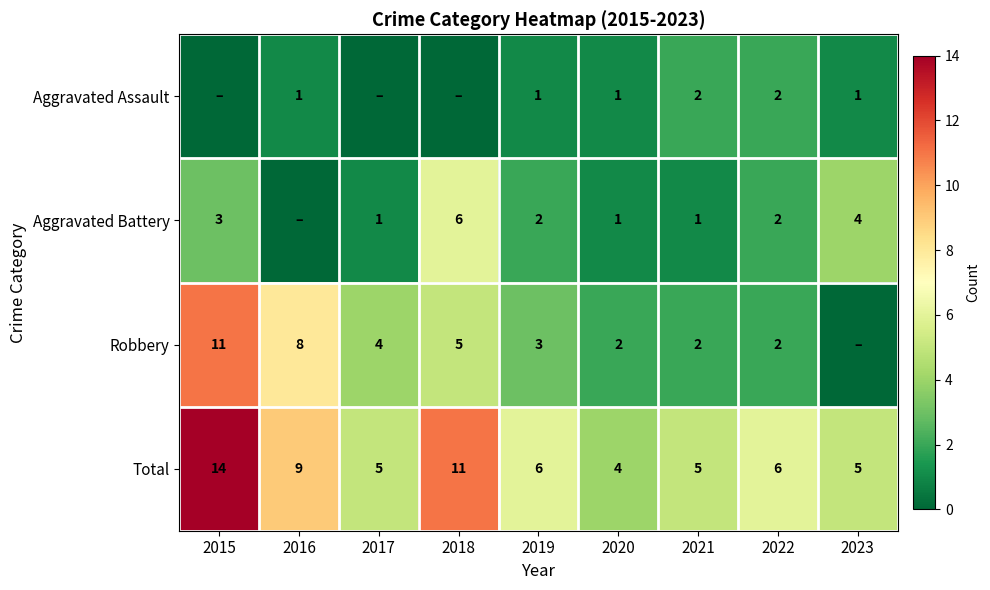

The value of Aggravated Battery at 2015 is 4. True or false?

False